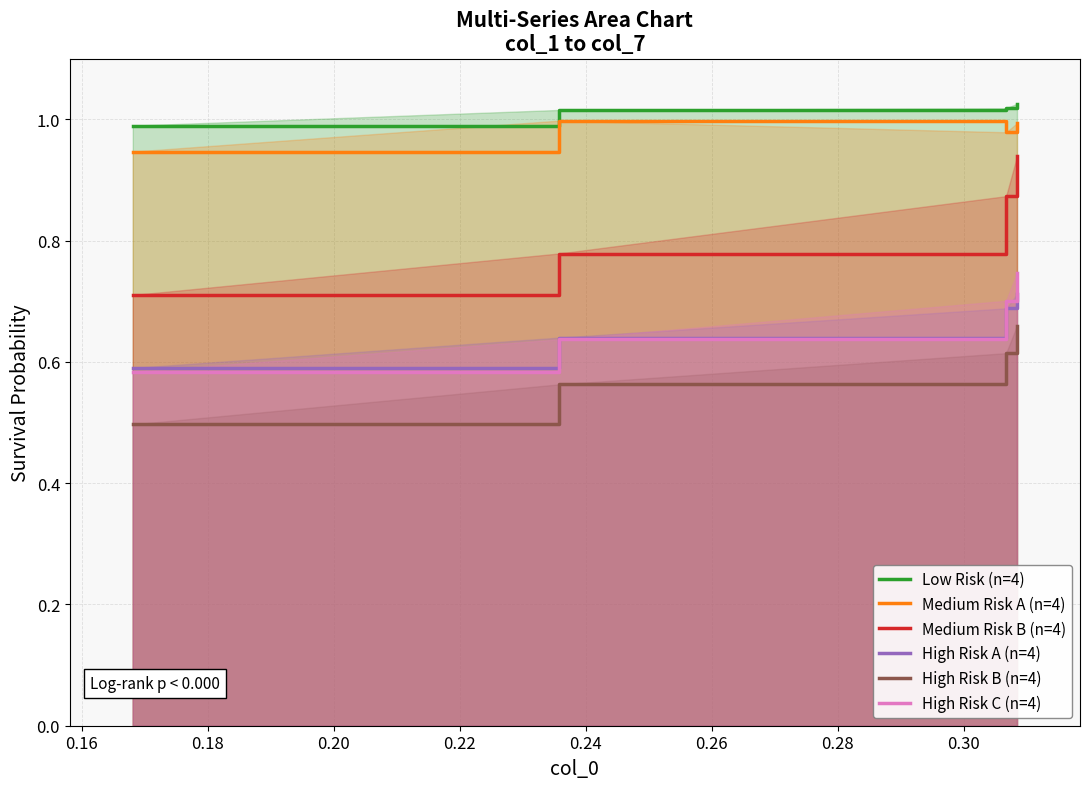

Count the Medium Risk B (n=4) values in the range 0 to 1.

4